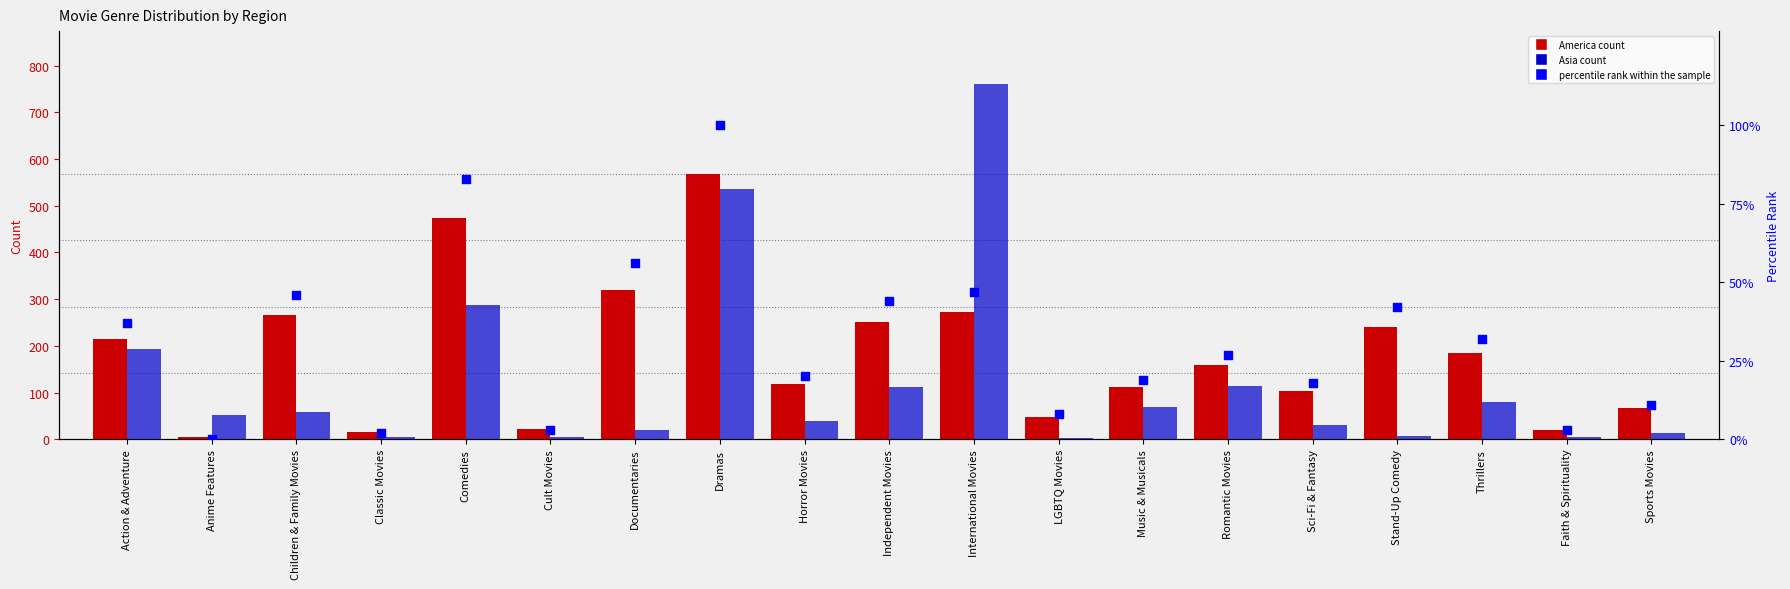

What are all the series names shown in the legend?

America, Asia, percentile rank within the sample